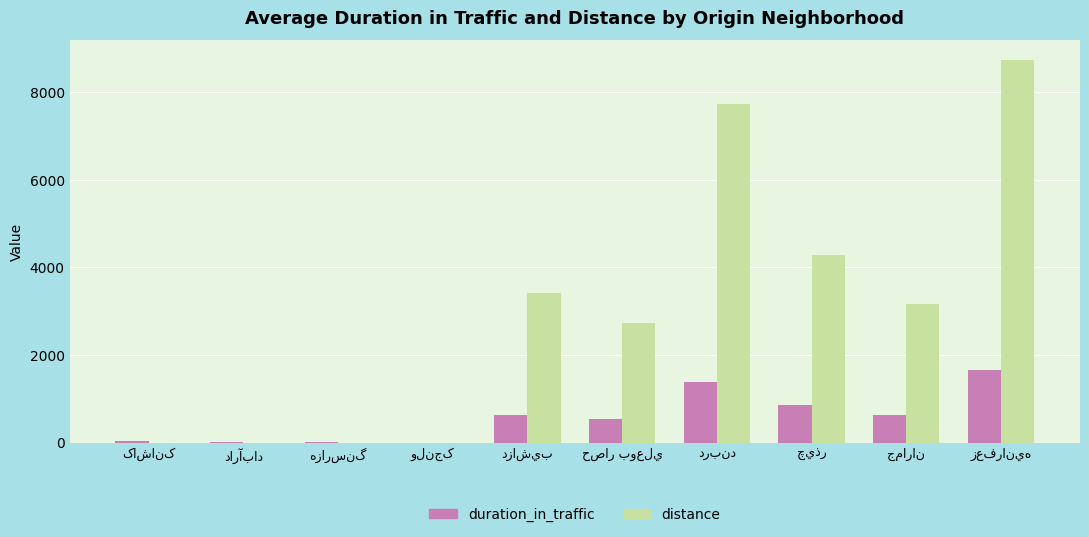

What is the sum of all duration_in_traffic values?

5768